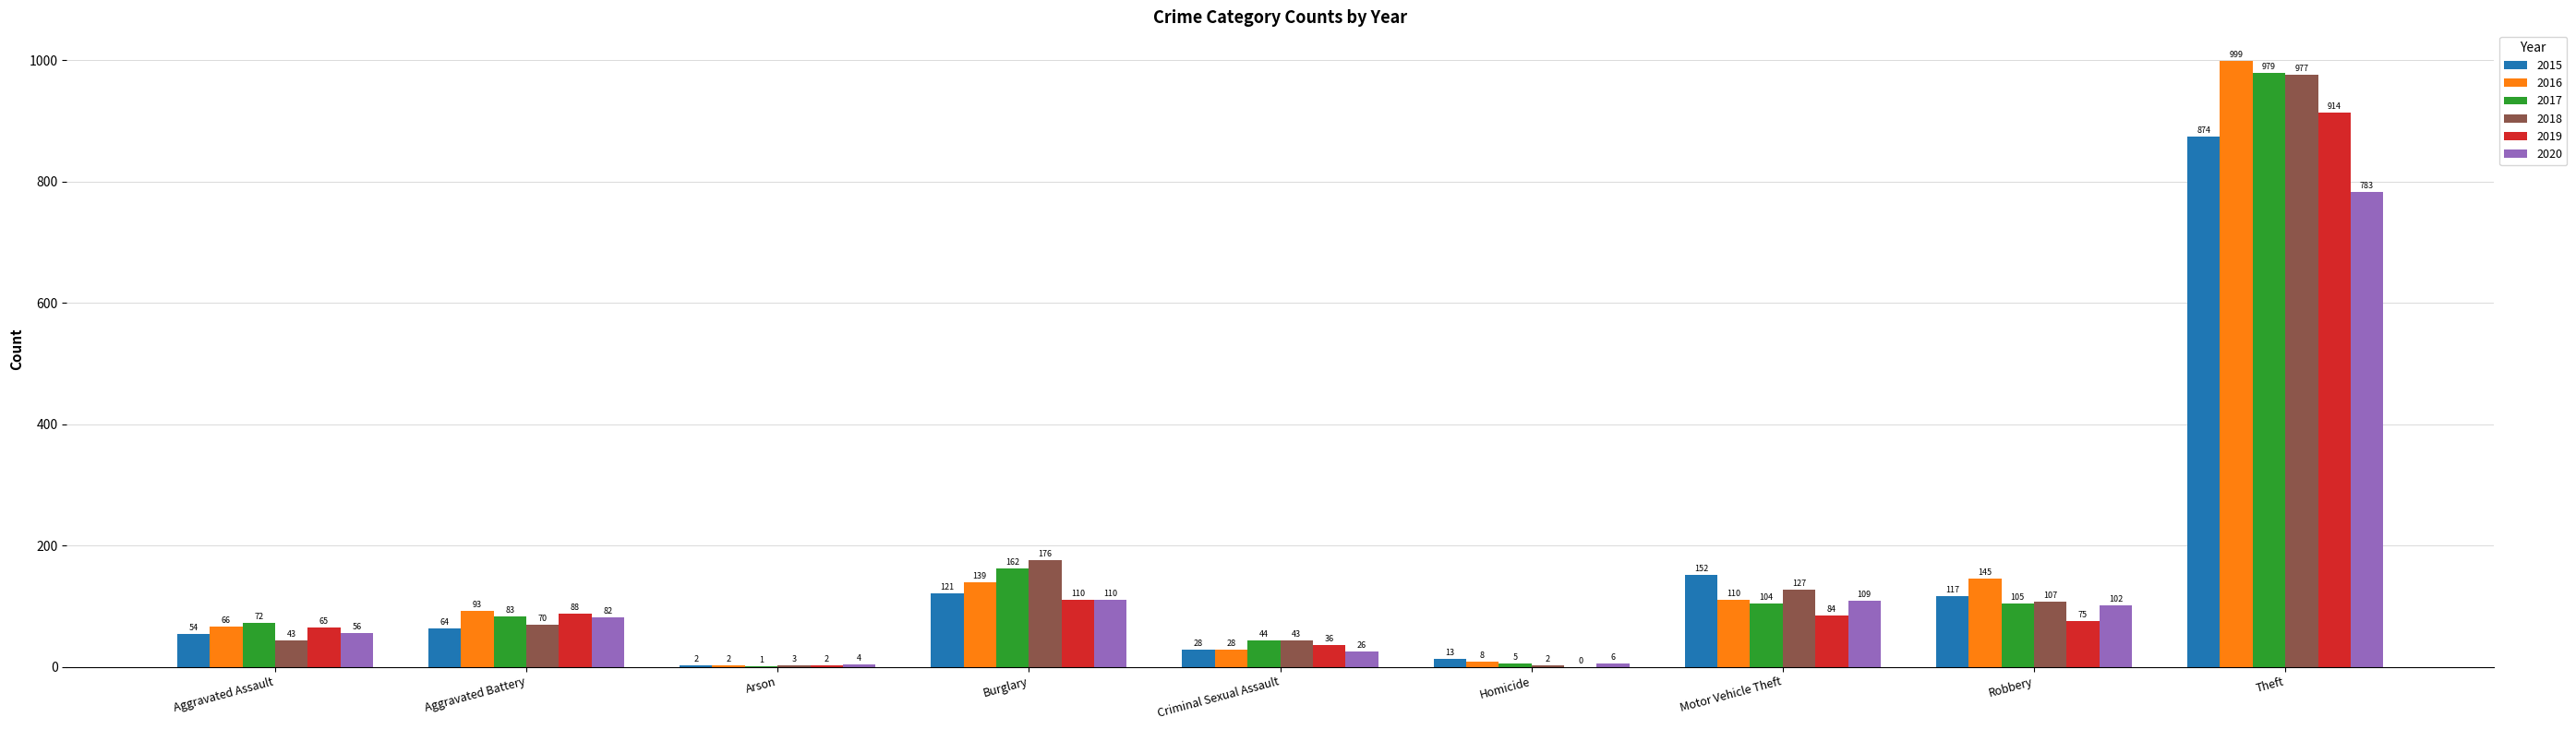

Where is 2016 nearest to the value 500?

Robbery